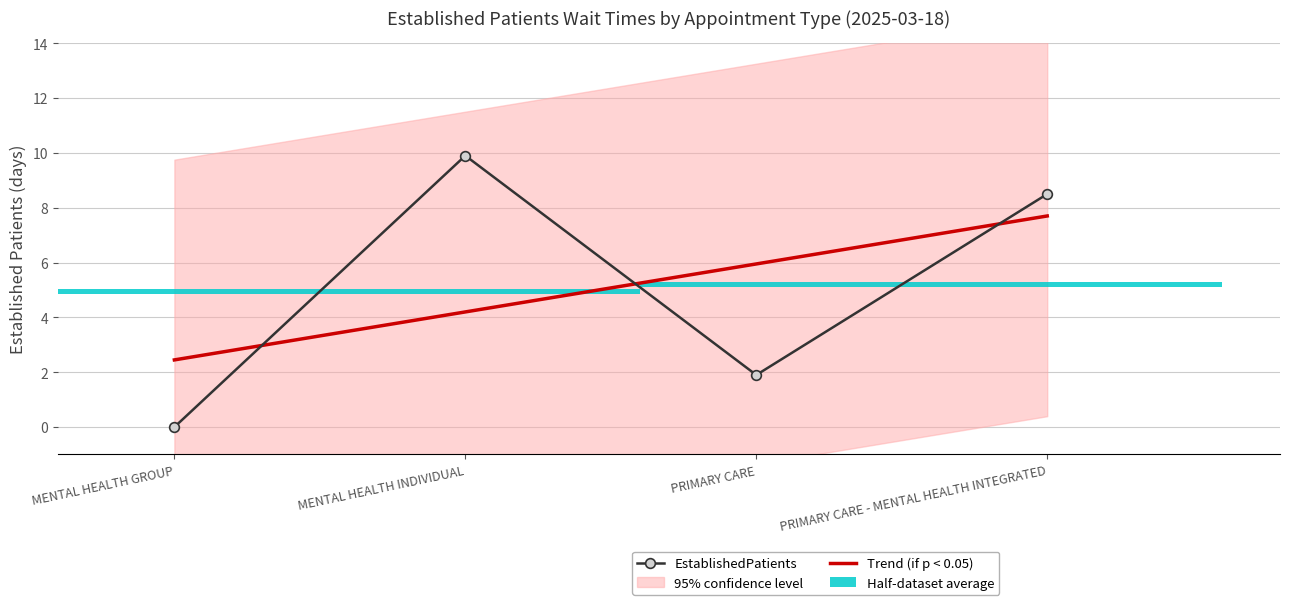

Is the value of Trend (if p < 0.05) at PRIMARY CARE greater than the value of EstablishedPatients at MENTAL HEALTH GROUP?

Yes